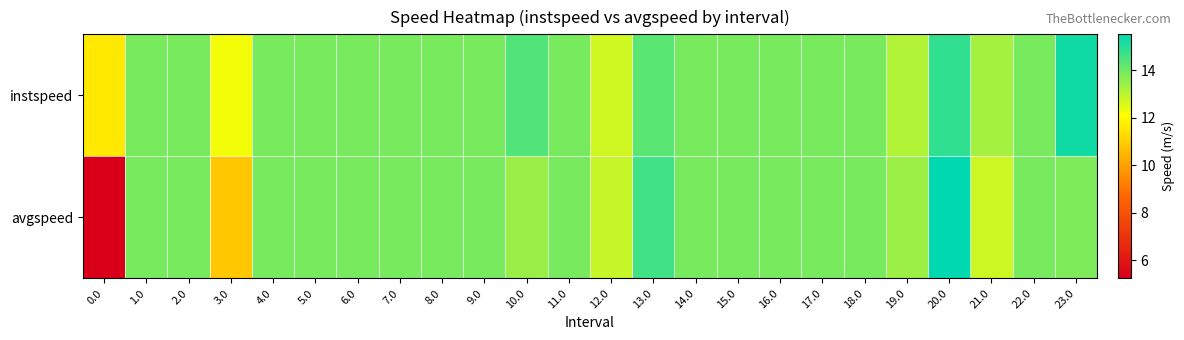

Between 3.0 and 6.0, which series saw the biggest shift?

avgspeed